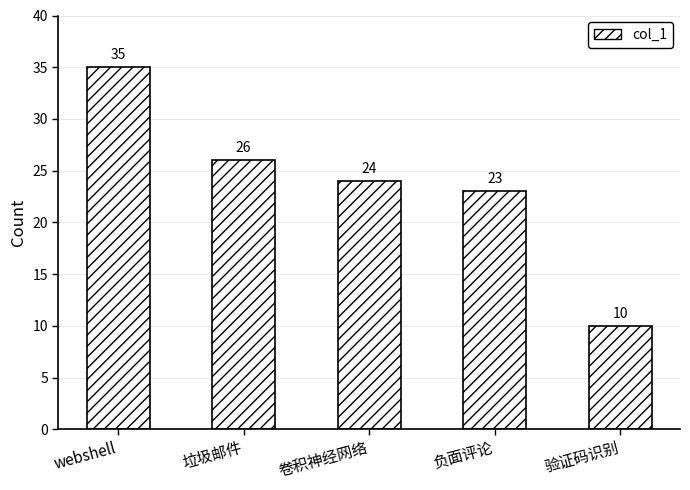

Rank the categories by value from highest to lowest.

webshell, 垃圾邮件, 卷积神经网络, 负面评论, 验证码识别